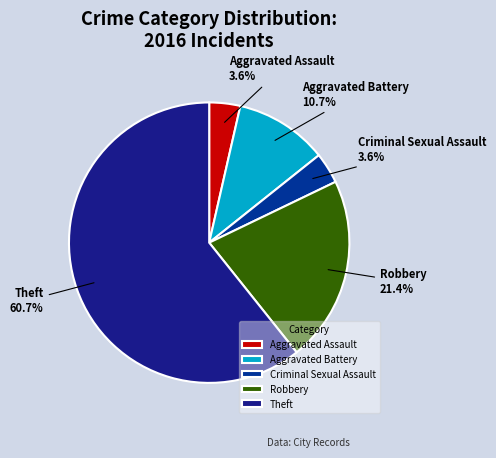

What percentage is the Robbery slice, to the nearest percent?

21%